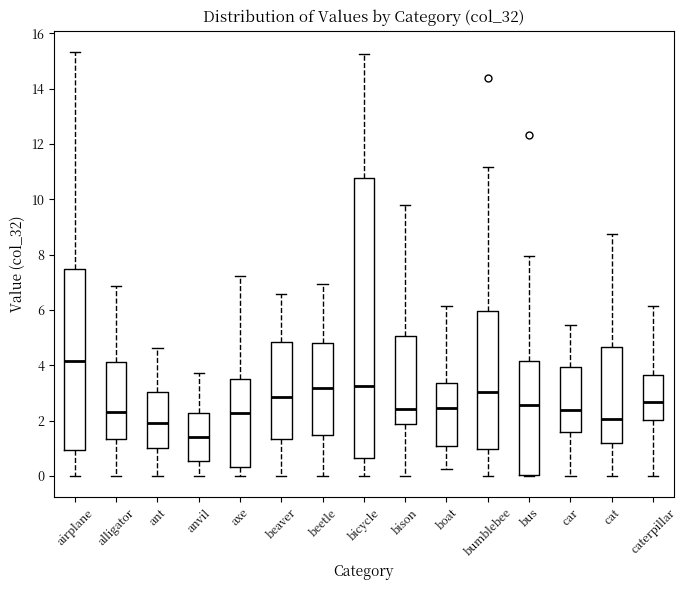

Comparing the boxes themselves (not the whiskers), which one is the tallest?

bicycle